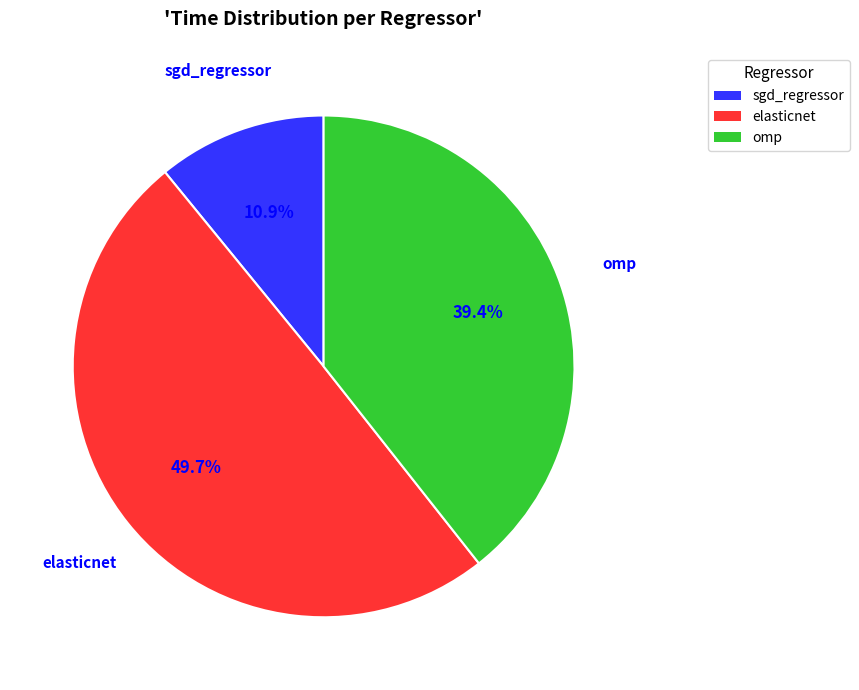

To the nearest percent, what is the average slice percentage?

33%